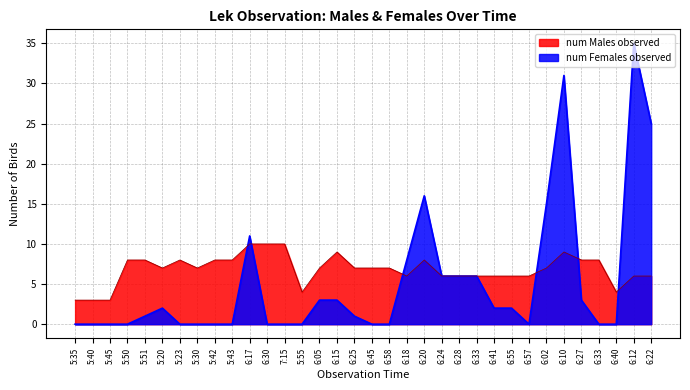

Reading left to right, list all the values displayed in this chart.

num Males observed: 3	3	3	8	8	7	8	7	8	8	10	10	10	4	7	9	7	7	7	6	8	6	6	6	6	6	6	7	9	8	8	4	6	6
num Females observed: 0	0	0	0	1	2	0	0	0	0	11	0	0	0	3	3	1	0	0	8	16	6	6	6	2	2	0	15	31	3	0	0	35	25